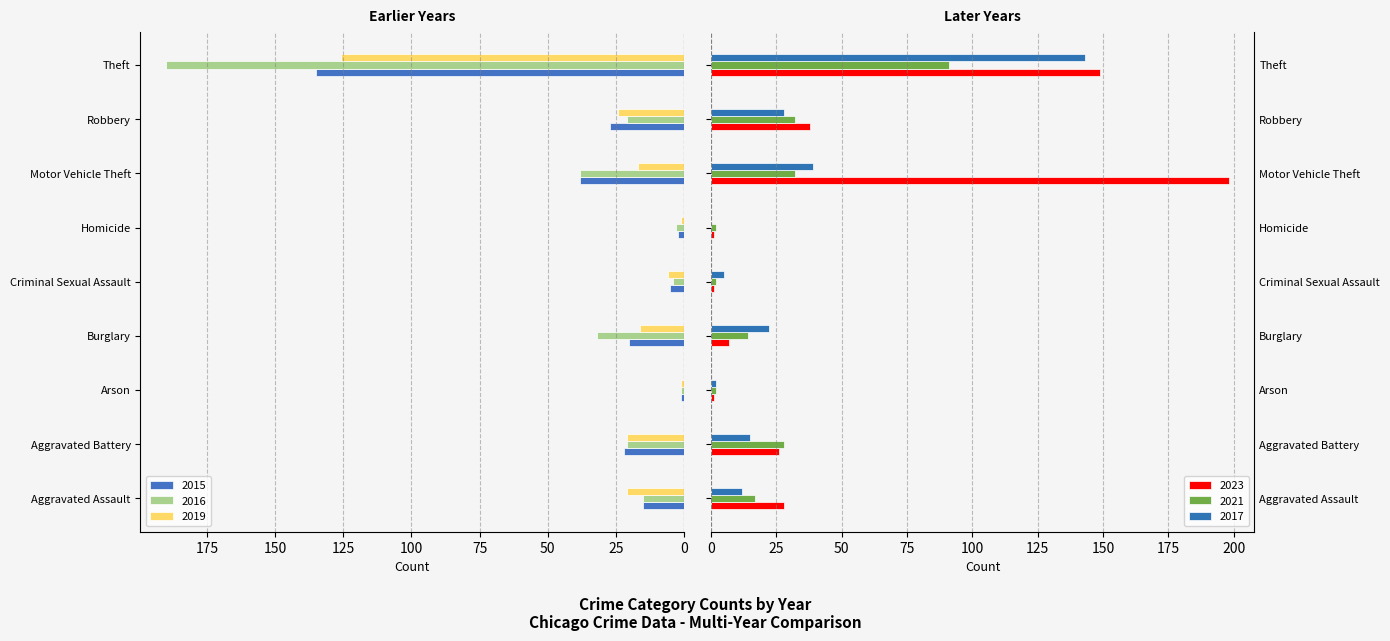

What are all the series names shown in the legend?

2015, 2016, 2019, 2023, 2021, 2017